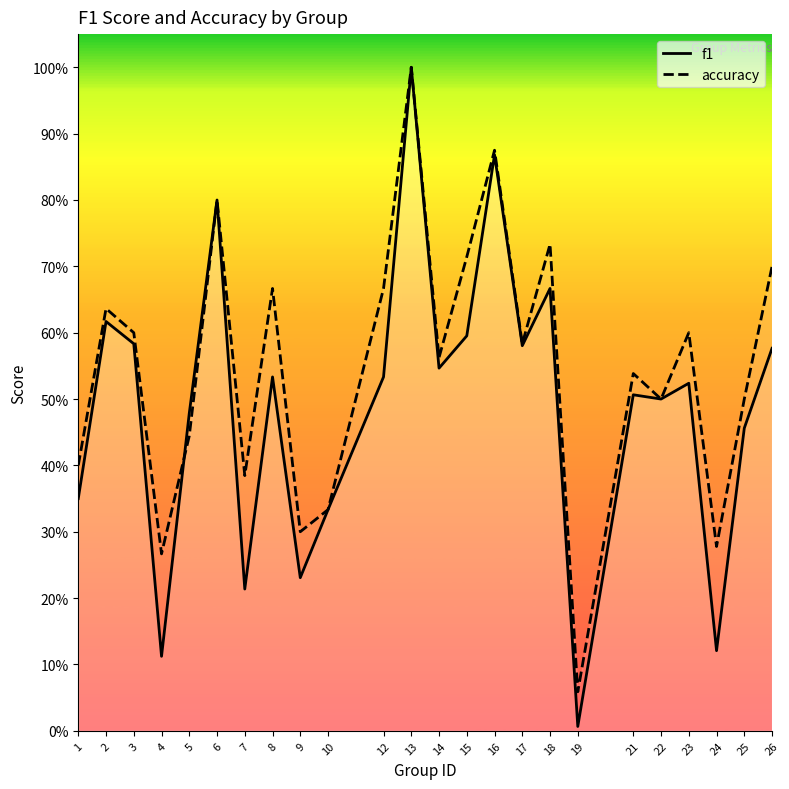

What is the difference between the second highest and minimum values in the f1 series?

0.9